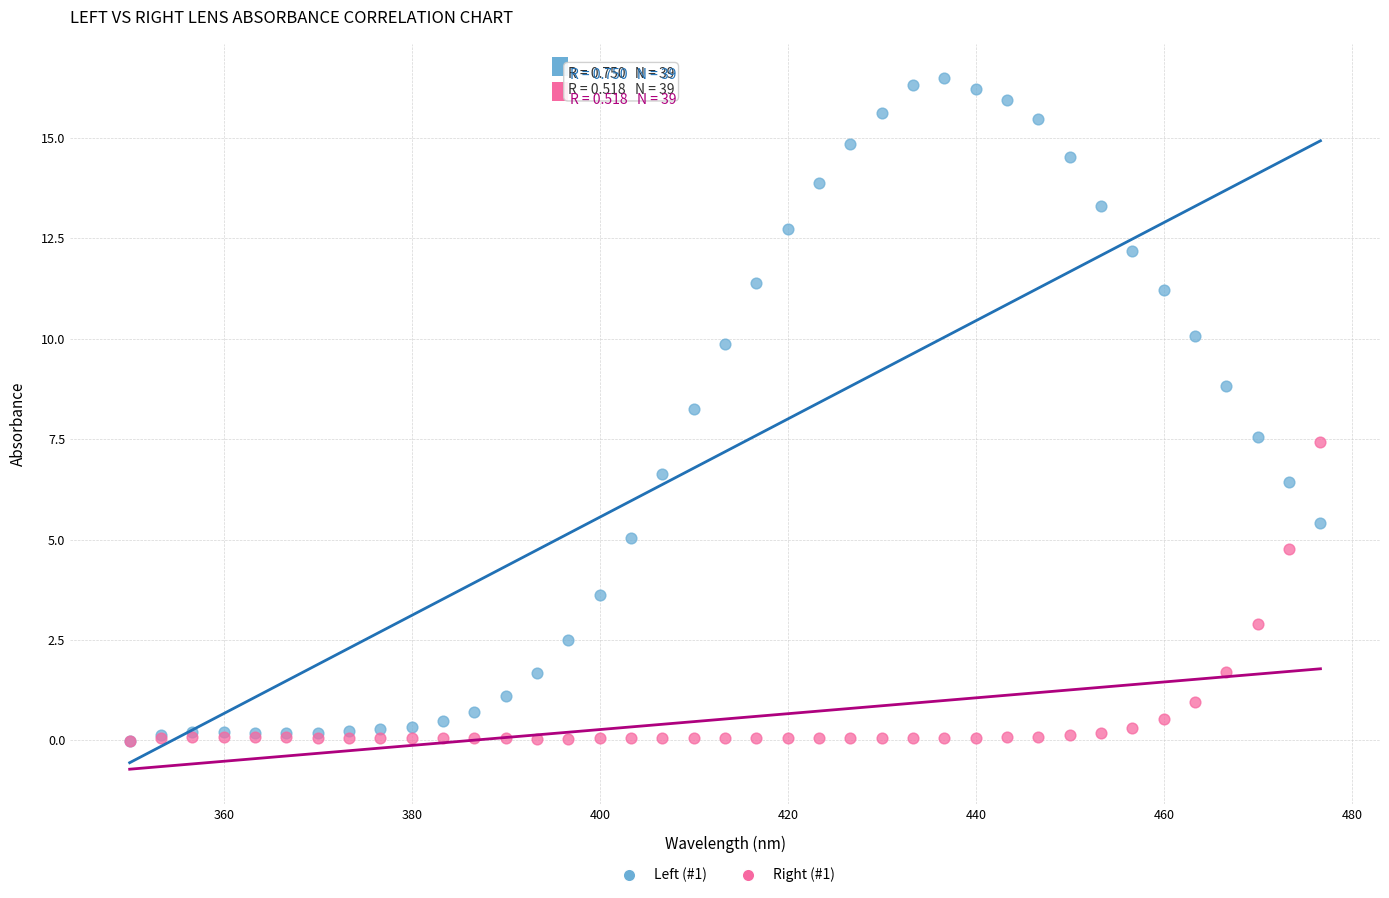

Which series reaches the maximum Y coordinate?

Left (#1)